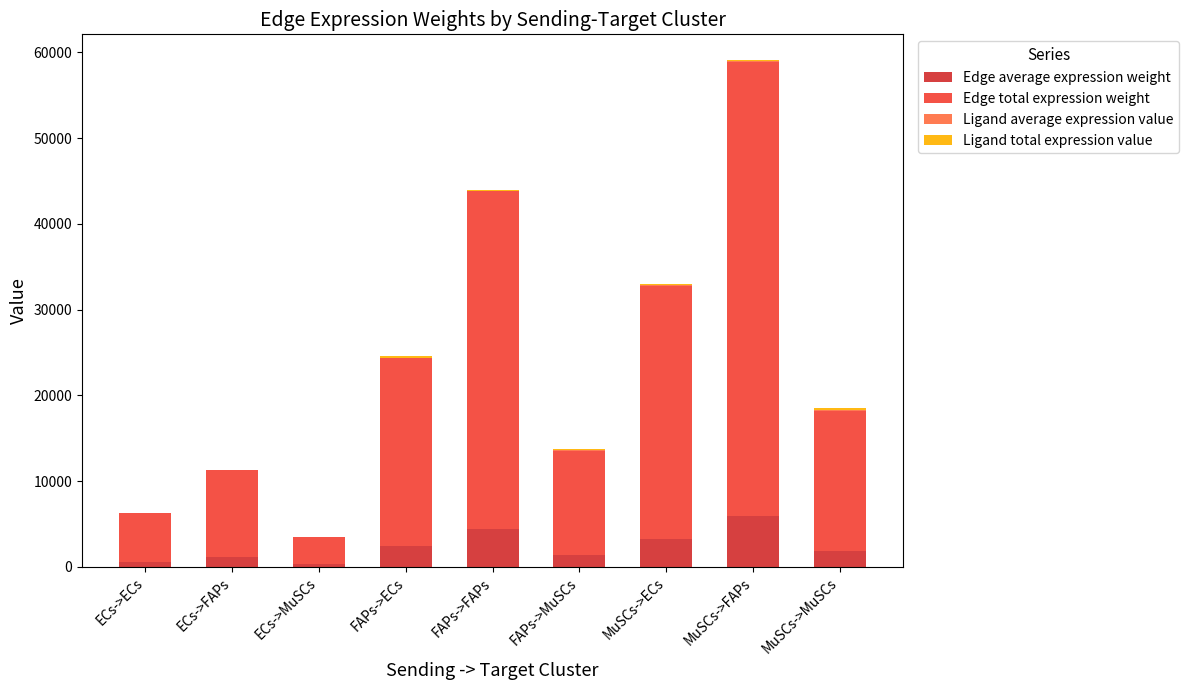

Count the number of categories in the chart.

9